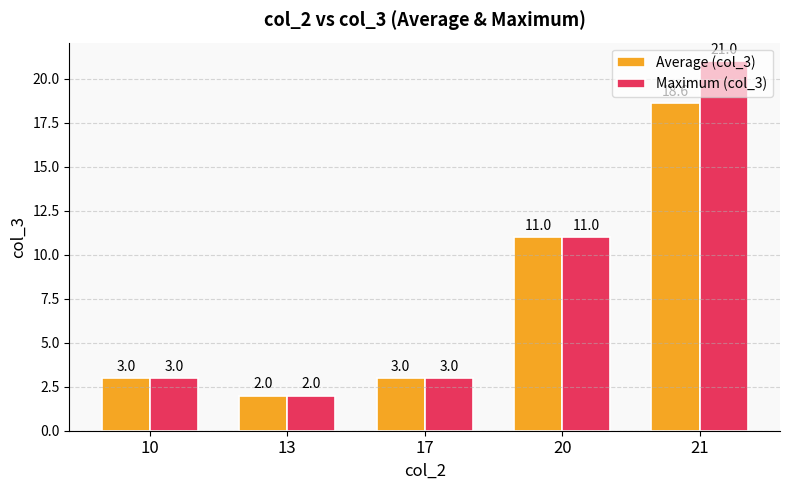

Reading left to right, what are all the values shown in this chart?

Average (col_3): 3.0	2.0	3.0	11.0	18.6
Maximum (col_3): 3.0	2.0	3.0	11.0	21.0